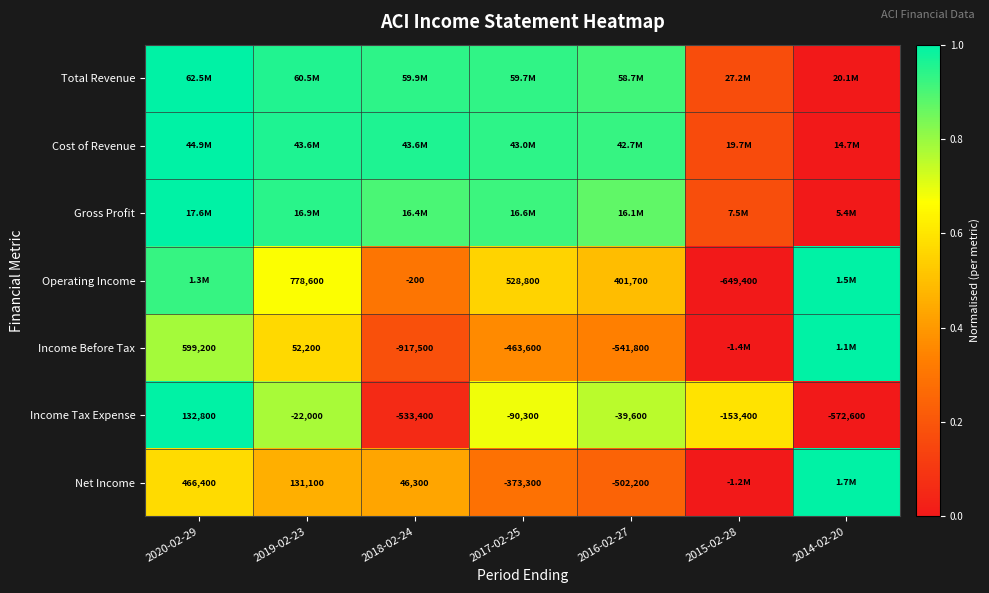

Is it true that Income Before Tax equals 1.3 at 2020-02-29?

False